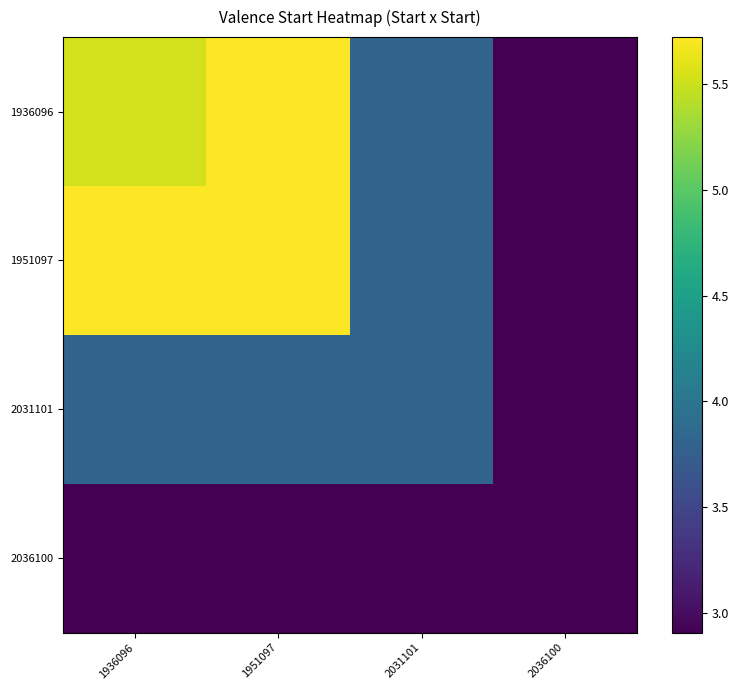

How many data points does each series have?

4